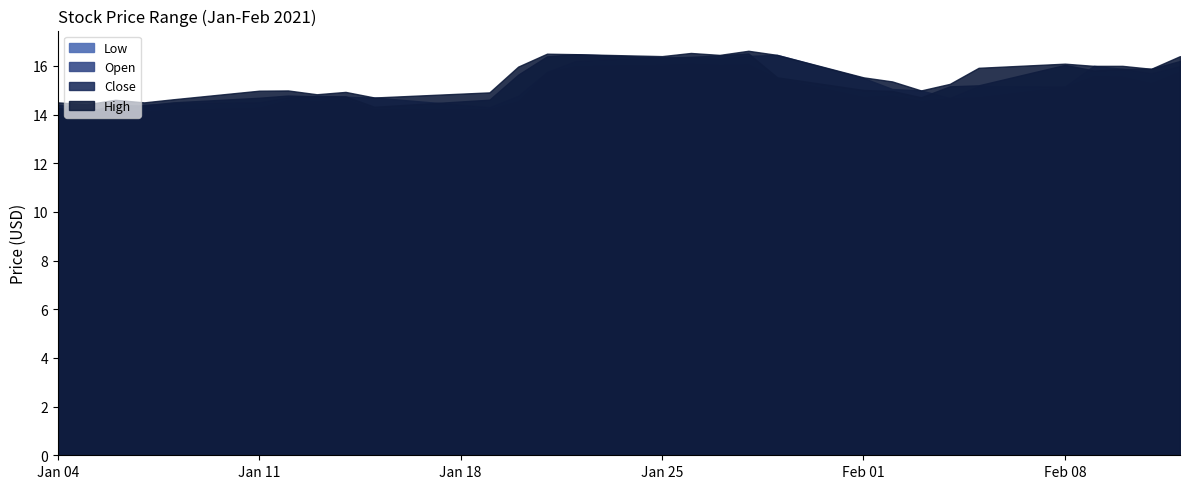

Which series has the widest spread of values?

Close